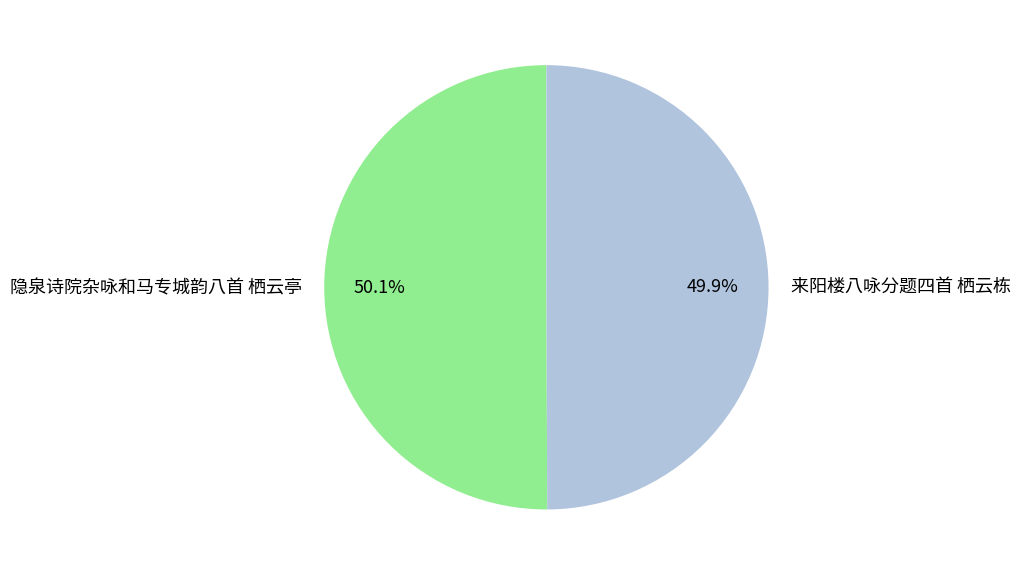

To the nearest percent, what portion does 隐泉诗院杂咏和马专城韵八首 栖云亭 represent?

50%